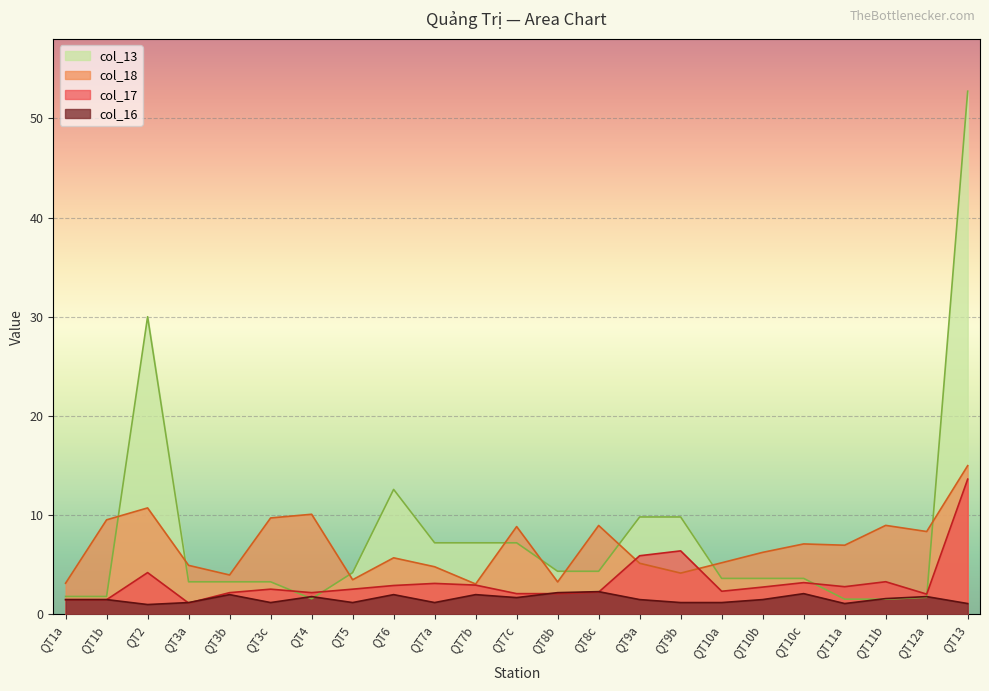

What is the sum of all col_16 values?

35.9